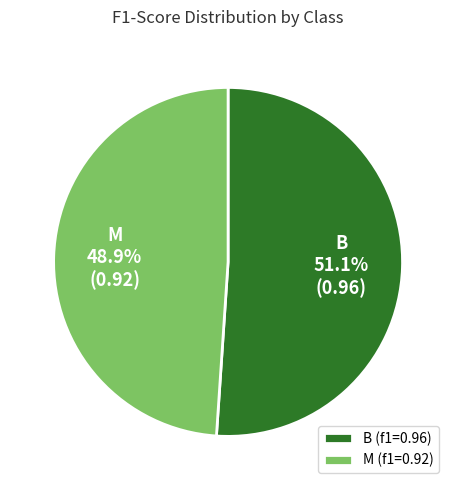

To the nearest percent, what is the difference between the largest and smallest slice percentages?

2%